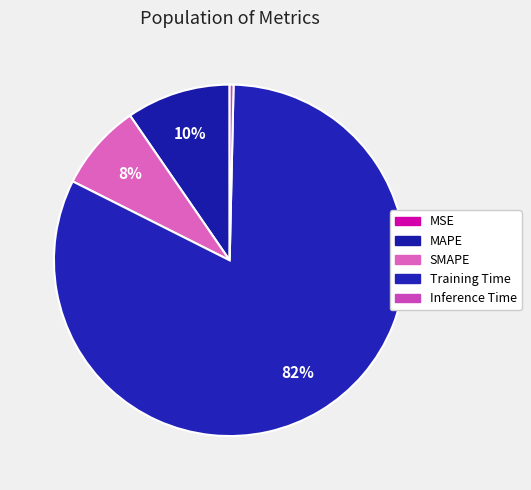

Is it true that SMAPE is 1% of the pie?

False